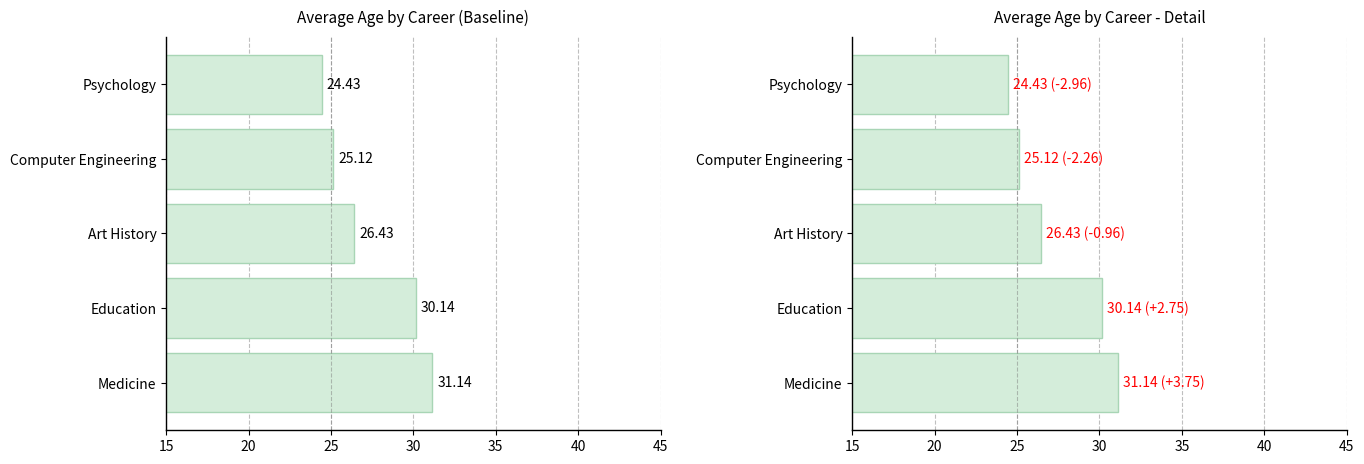

How many data points does each series have?

5